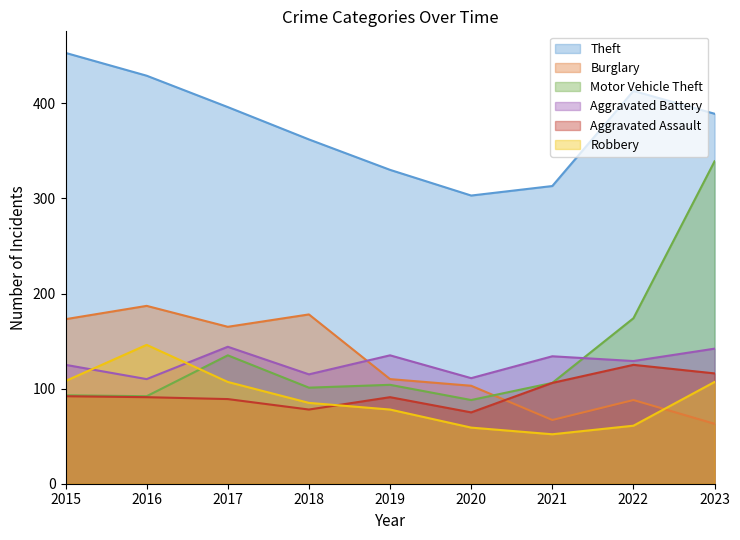

What is the minimum value for Theft?

303